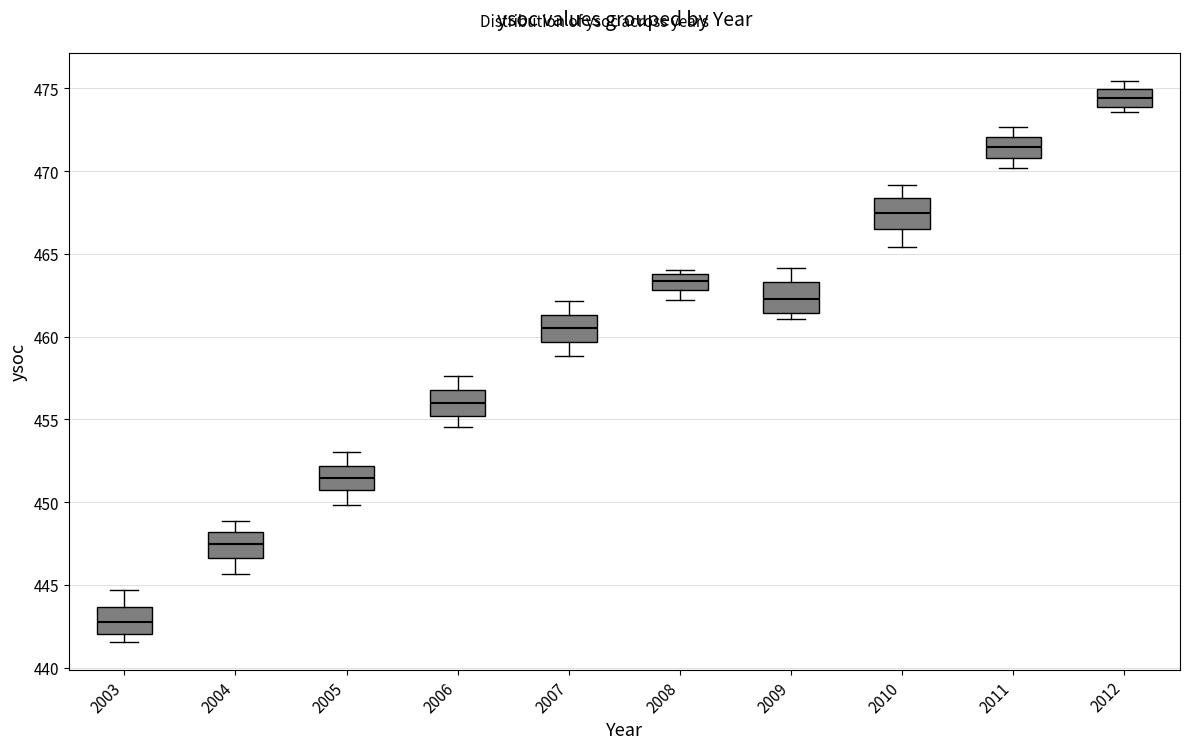

Reading left to right, transcribe this box plot: for each box, give where its median line is, the range the box spans, and where its two whiskers end, as read against the y-axis. The values are not printed on the chart, so give them approximately, as read against the axis.

2003: median 443.0, box 442.0 to 443.5, whiskers 441.5 to 444.5
2004: median 447.5, box 446.5 to 448.0, whiskers 445.5 to 449.0
2005: median 451.5, box 450.5 to 452.0, whiskers 450.0 to 453.0
2006: median 456.0, box 455.0 to 457.0, whiskers 454.5 to 457.5
2007: median 460.5, box 459.5 to 461.5, whiskers 459.0 to 462.0
2008: median 463.5, box 463.0 to 464.0, whiskers 462.0 to 464.0 (just above the box's upper edge)
2009: median 462.5, box 461.5 to 463.5, whiskers 461.0 to 464.0
2010: median 467.5, box 466.5 to 468.5, whiskers 465.5 to 469.0
2011: median 471.5, box 471.0 to 472.0, whiskers 470.0 to 472.5
2012: median 474.5, box 474.0 to 475.0, whiskers 473.5 to 475.5